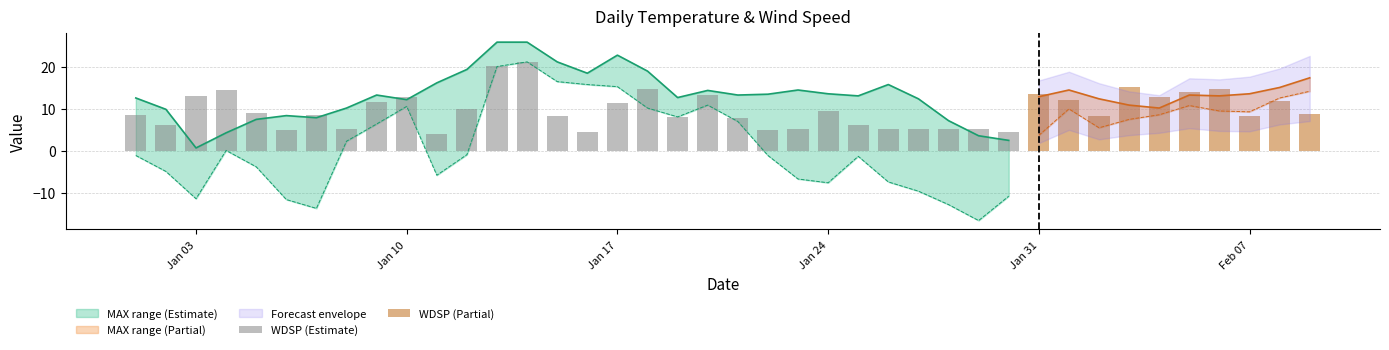

The value of MAX at 2022-01-18 is 19.0. True or false?

True